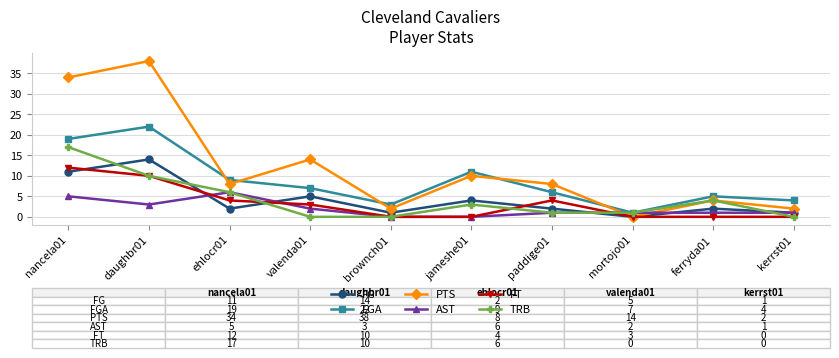

What is the average value of the TRB series?

4